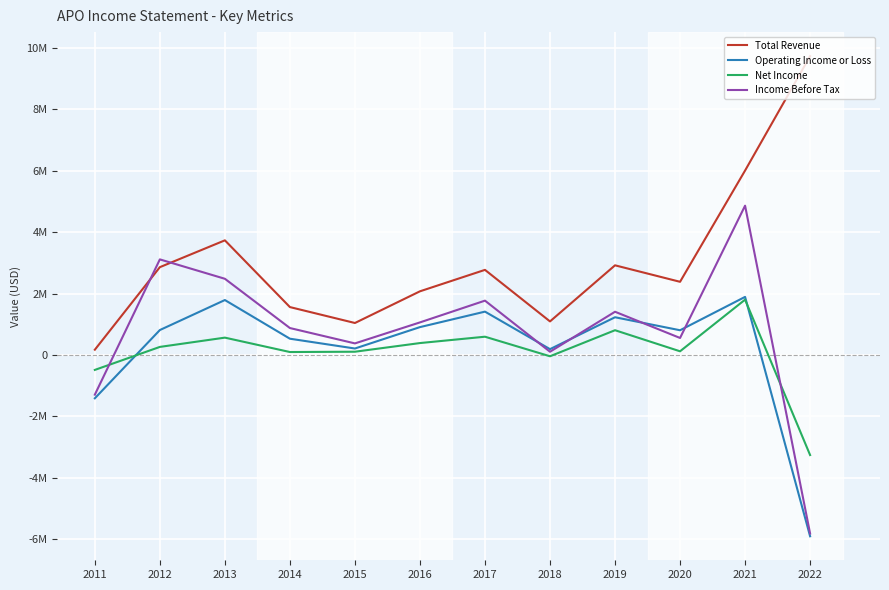

Does the chart display data point markers on the line(s)?

No